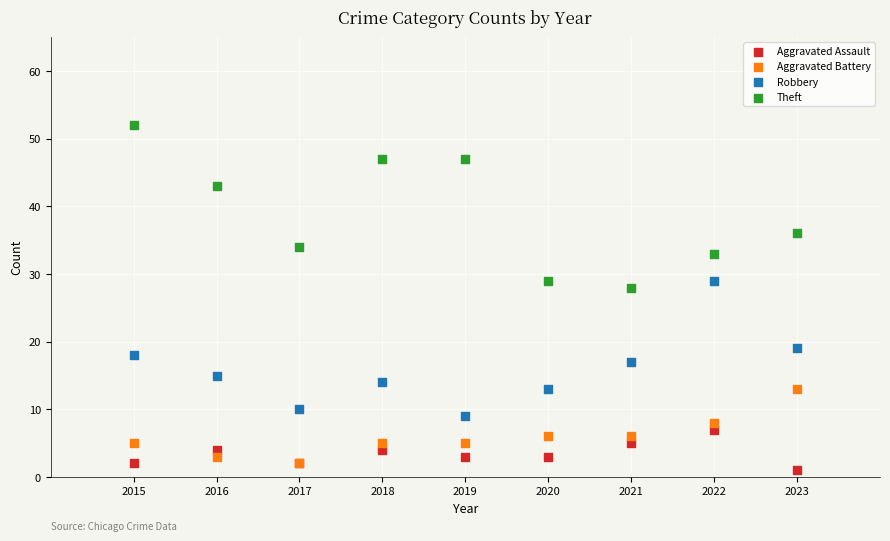

What are all the series names shown in the legend?

Aggravated Assault, Aggravated Battery, Robbery, Theft